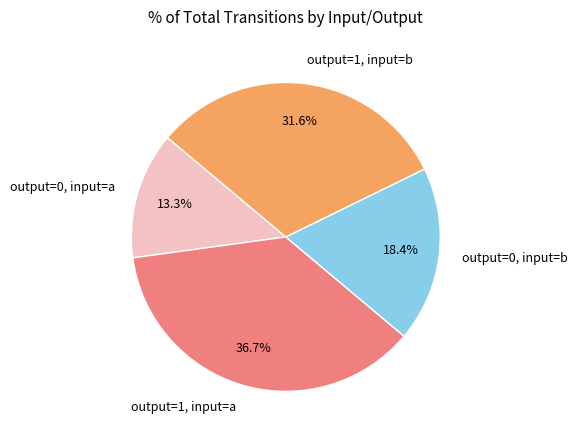

Combined, what portion of the pie is output=0, input=a and output=1, input=a?

50.0%